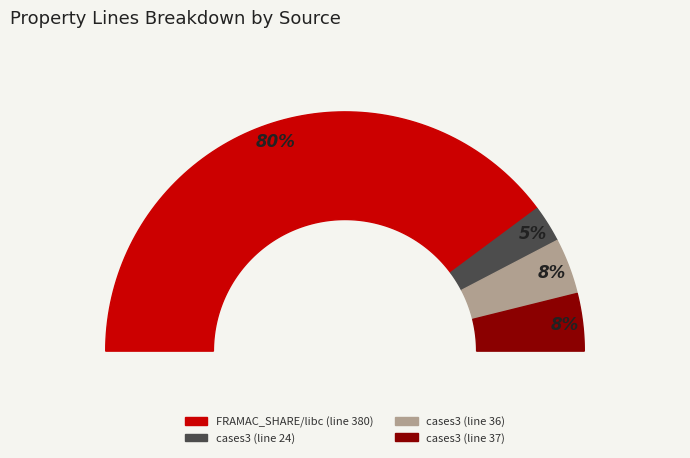

Which category has the smallest portion of the pie?

cases3_stripFullStart_arr_bad.c (line 24)